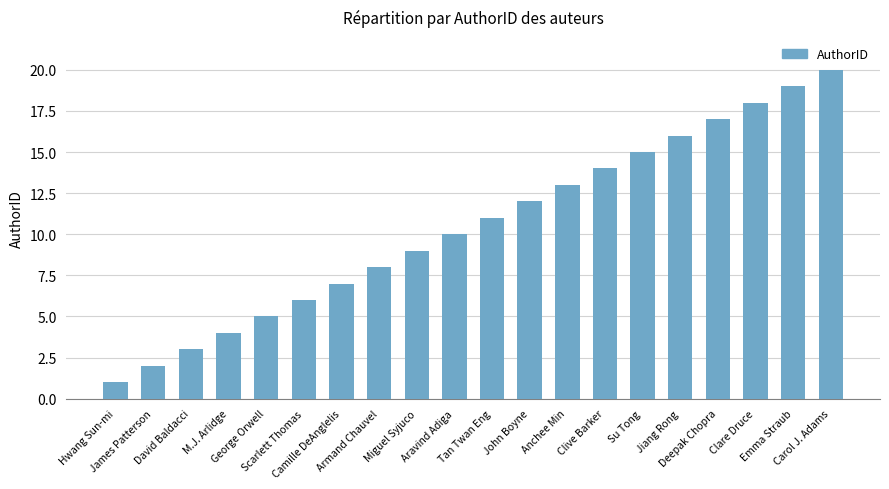

Which has a higher value, George Orwell or Miguel Syjuco?

Miguel Syjuco